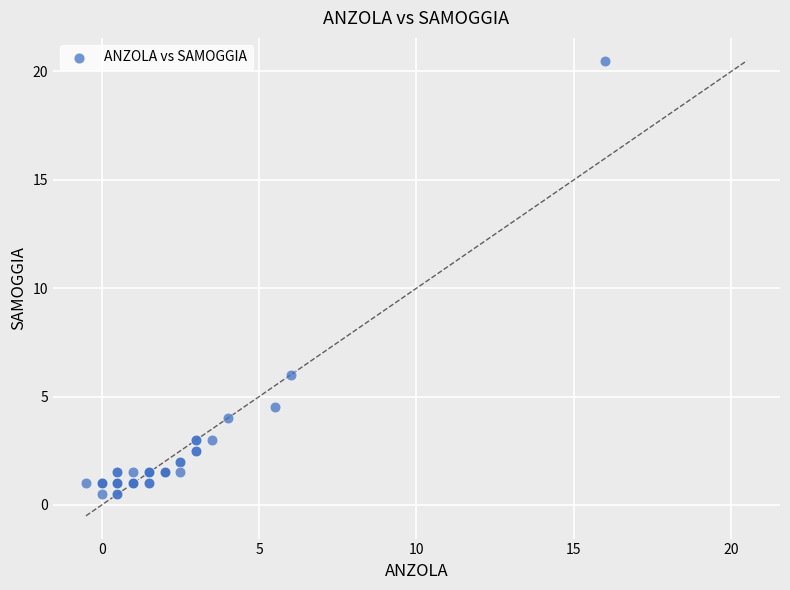

What Y value in the scatter plot is closest to 10?

6.0